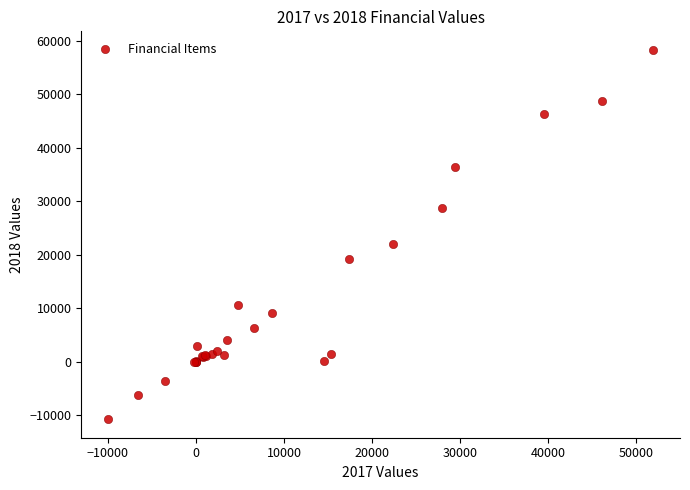

What Y value in the scatter plot is closest to 23779?

21960